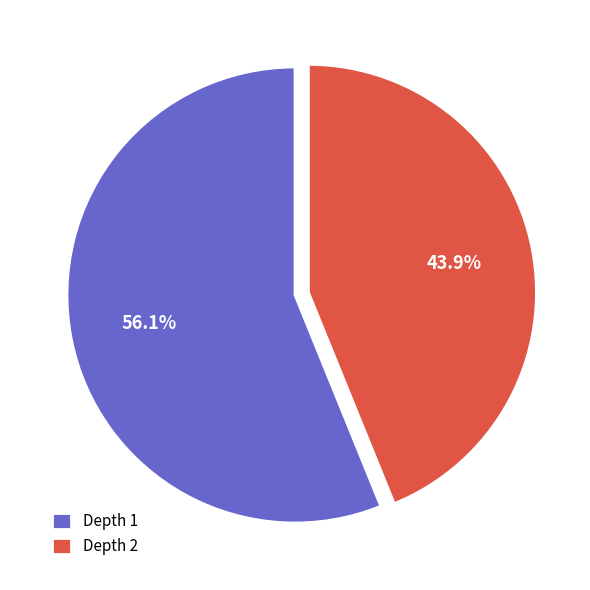

Which has a higher value, Depth 1 or Depth 2?

Depth 1